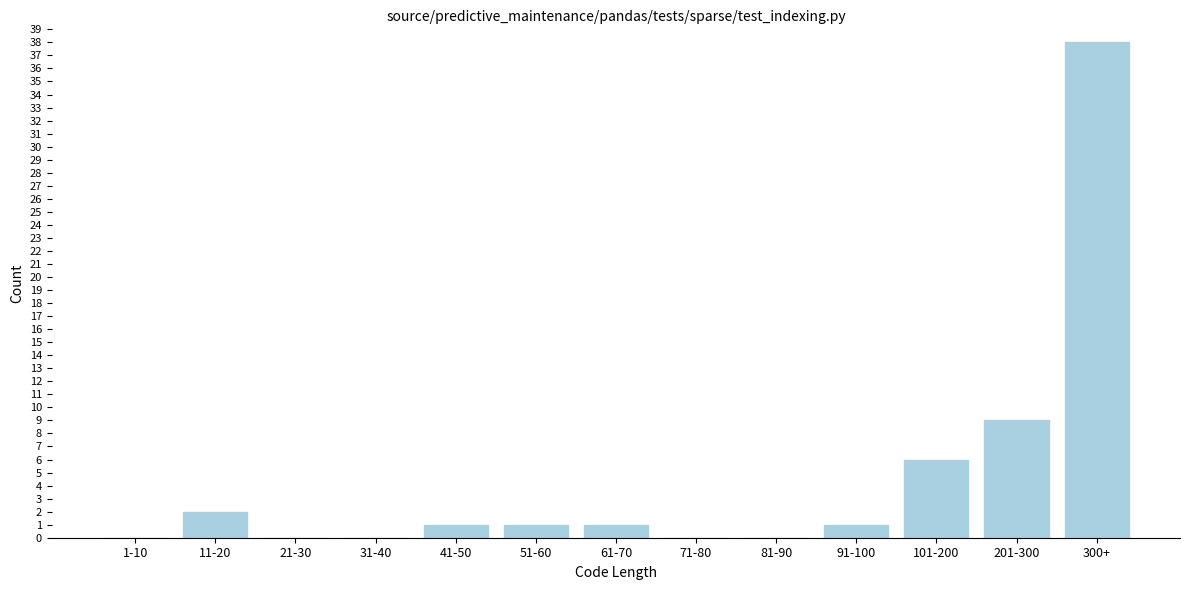

Reading right to left, transcribe all the data shown in this chart.

300+=38	201-300=9	101-200=6	91-100=1	81-90=0	71-80=0	61-70=1	51-60=1	41-50=1	31-40=0	21-30=0	11-20=2	1-10=0